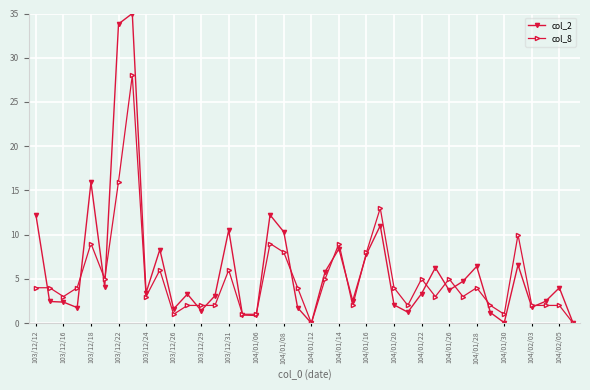

What is the value of the col_8 point at the 16th from the left?

1.0